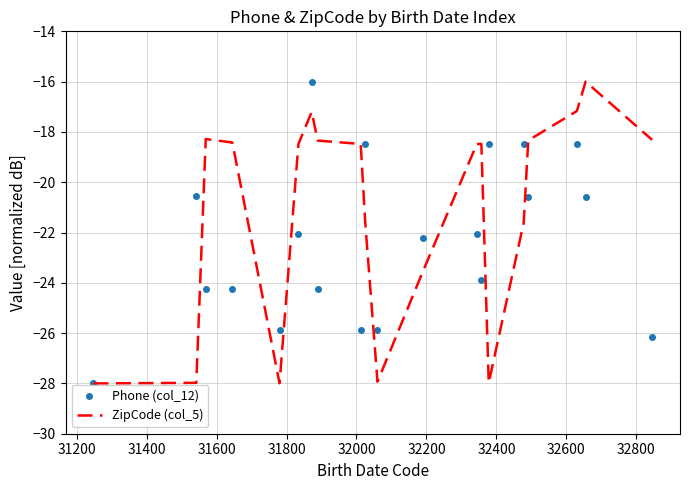

What is the highest value of the ZipCode (col_5) series?

-16.0